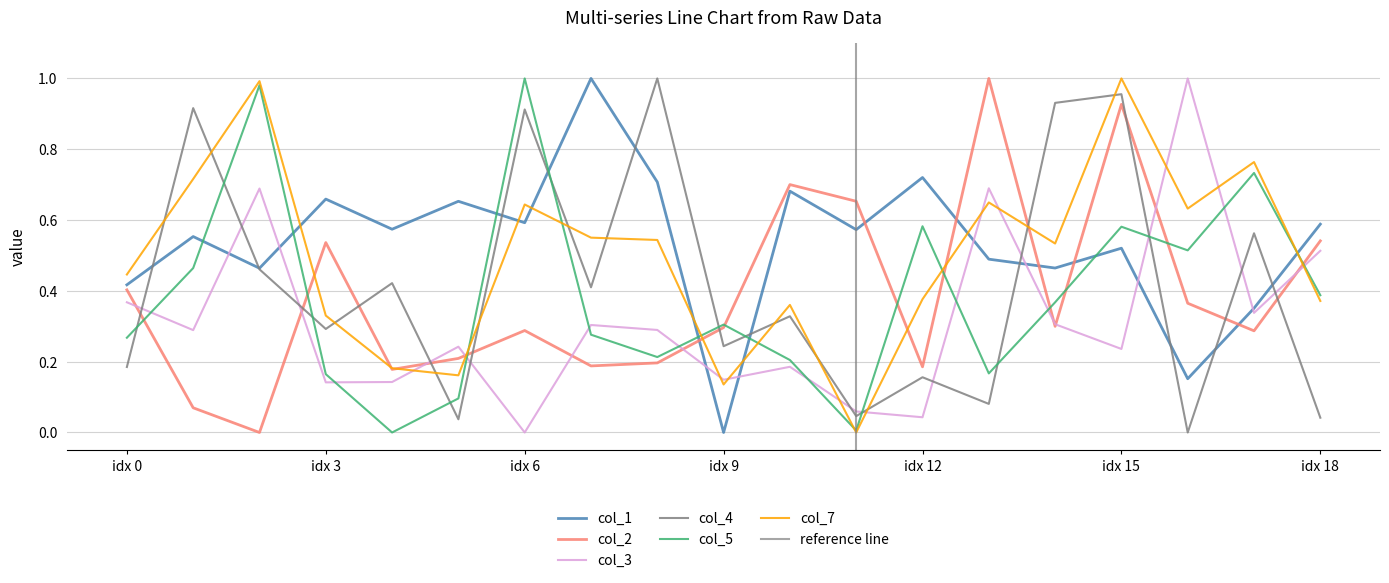

How many lines are shown in the chart?

6